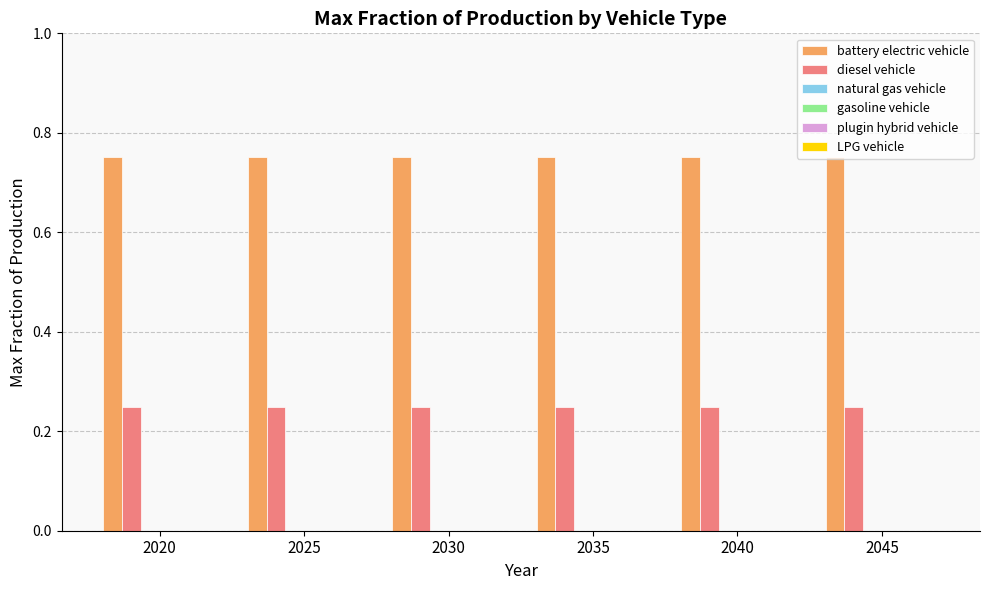

Which series has the largest total across all categories?

battery electric vehicle